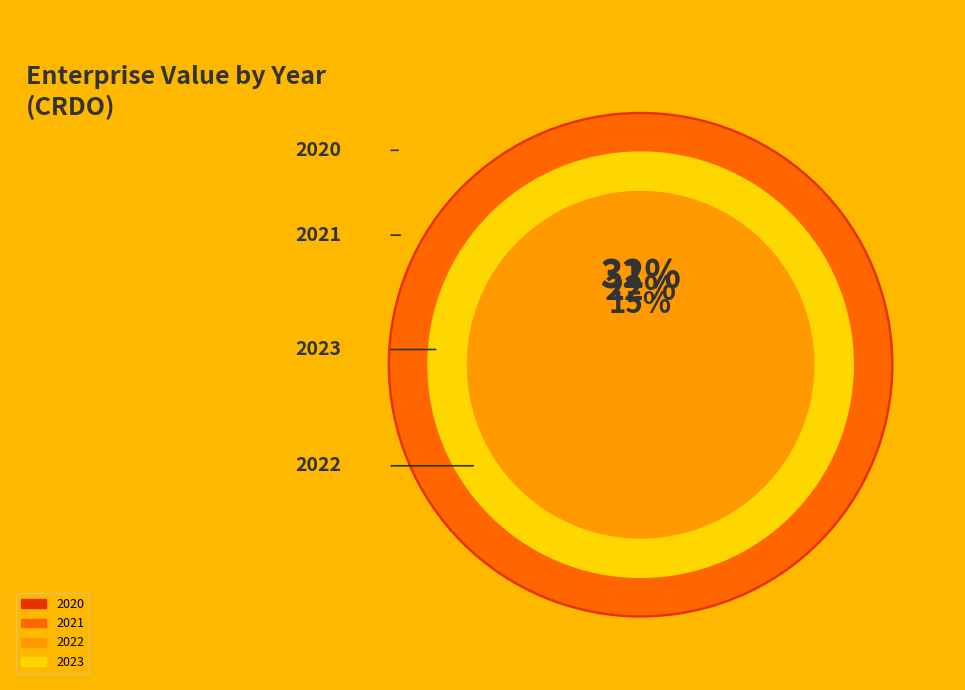

Is it true that 2020 is 17% of the pie?

False